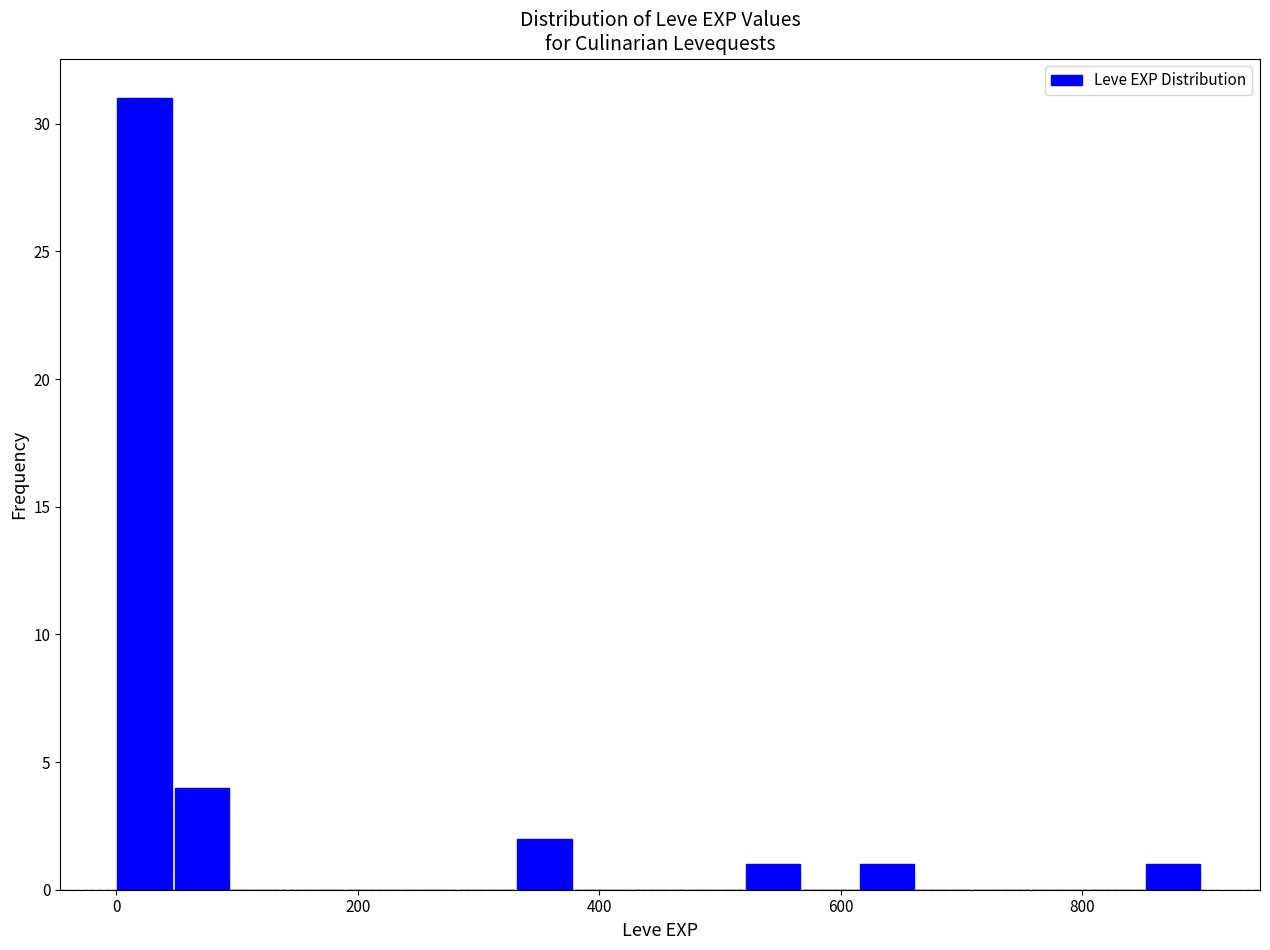

Read against the x-axis, roughly where is the centre of the tallest bar?

20